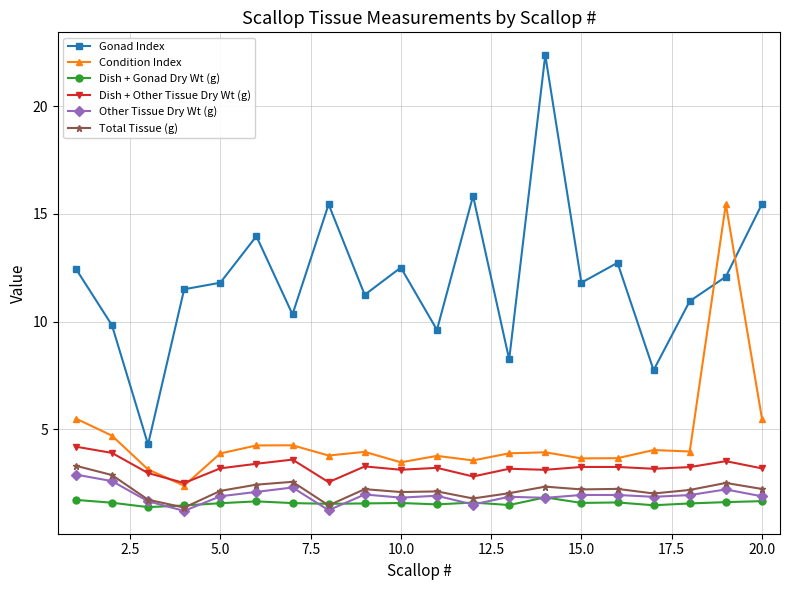

What is the value of the Other Tissue Dry Wt (g) point at the 5th from the left?

1.9